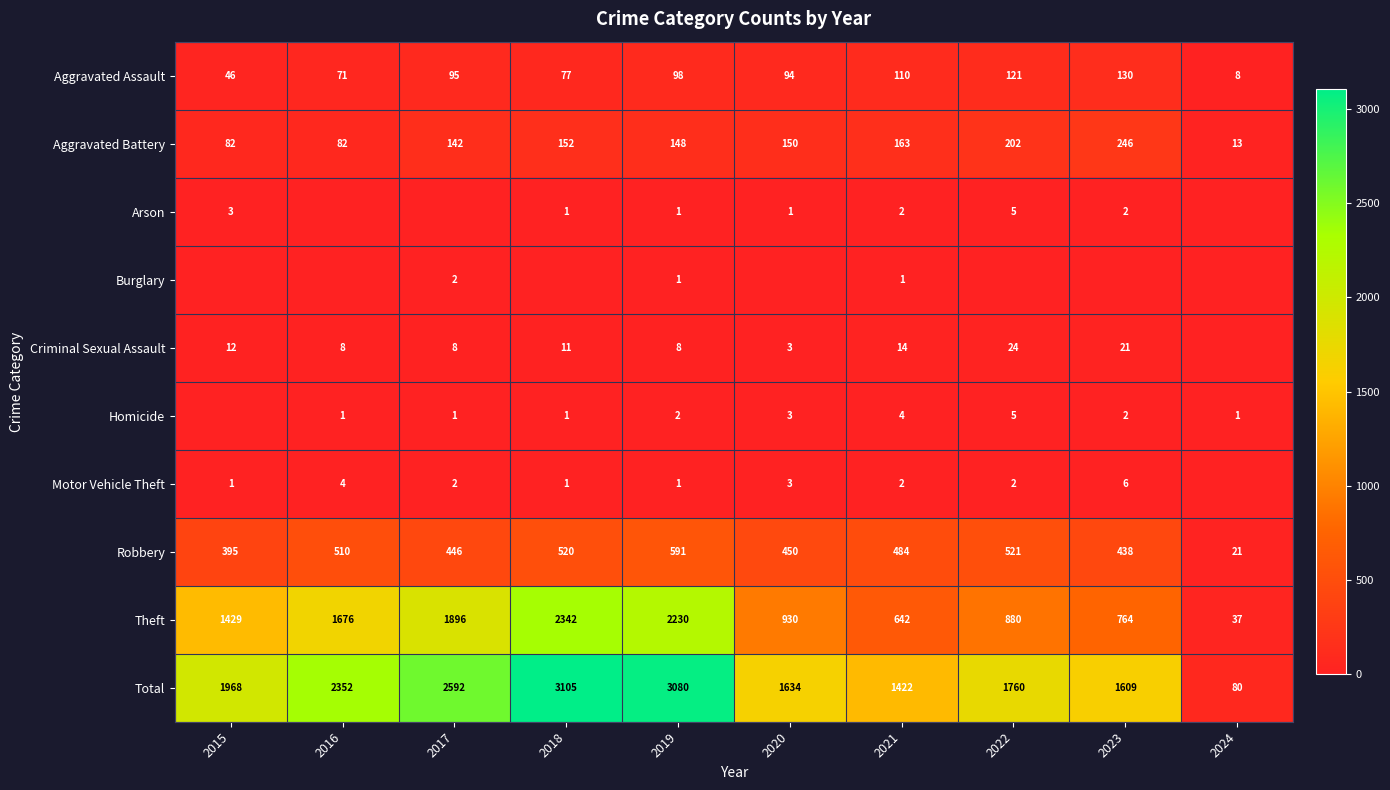

What is the sum of the Criminal Sexual Assault values at 2017 and 2021?

22